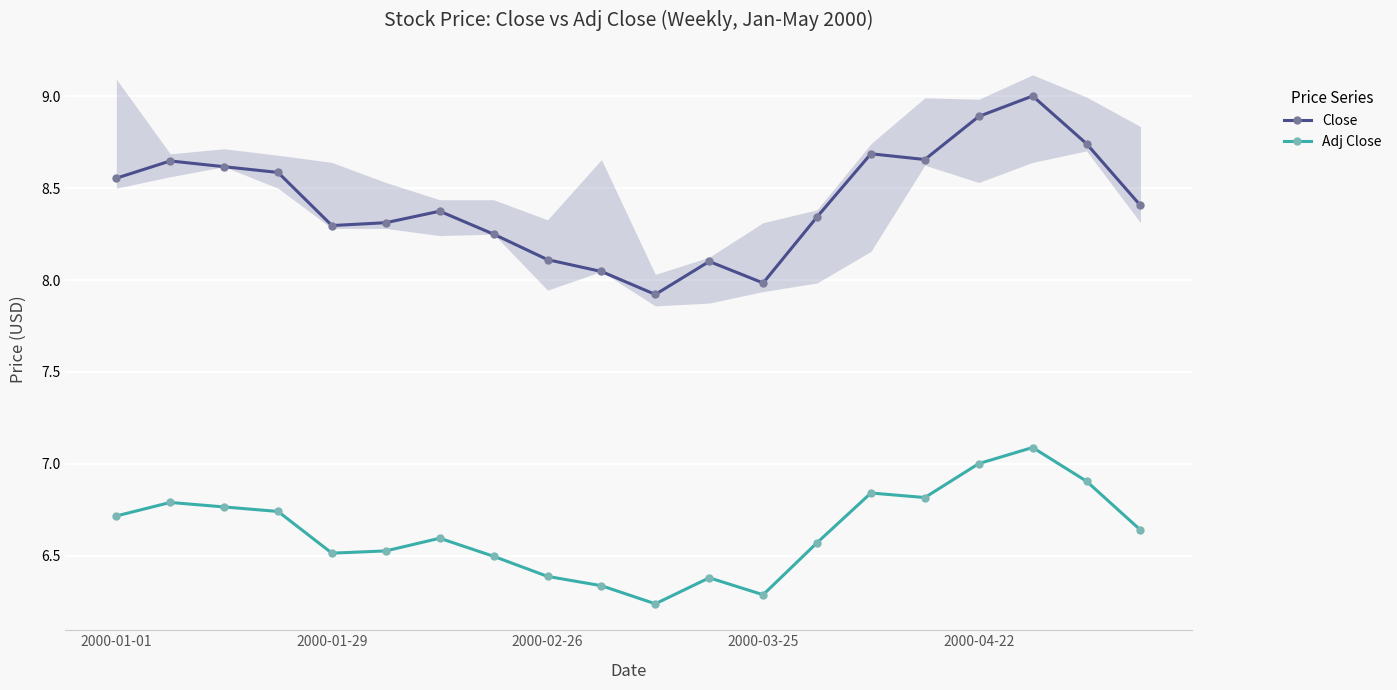

What is the difference between the highest and lowest values at 10?

1.7